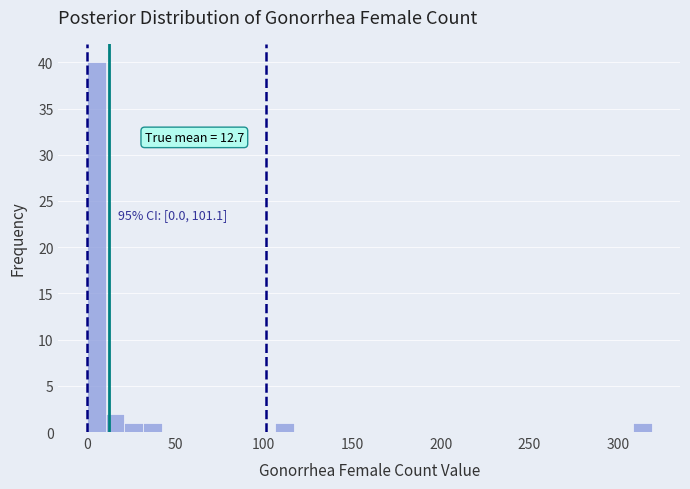

Around what value on the x-axis is the tallest bar? Give the approximate position of its centre, as read against the axis.

5